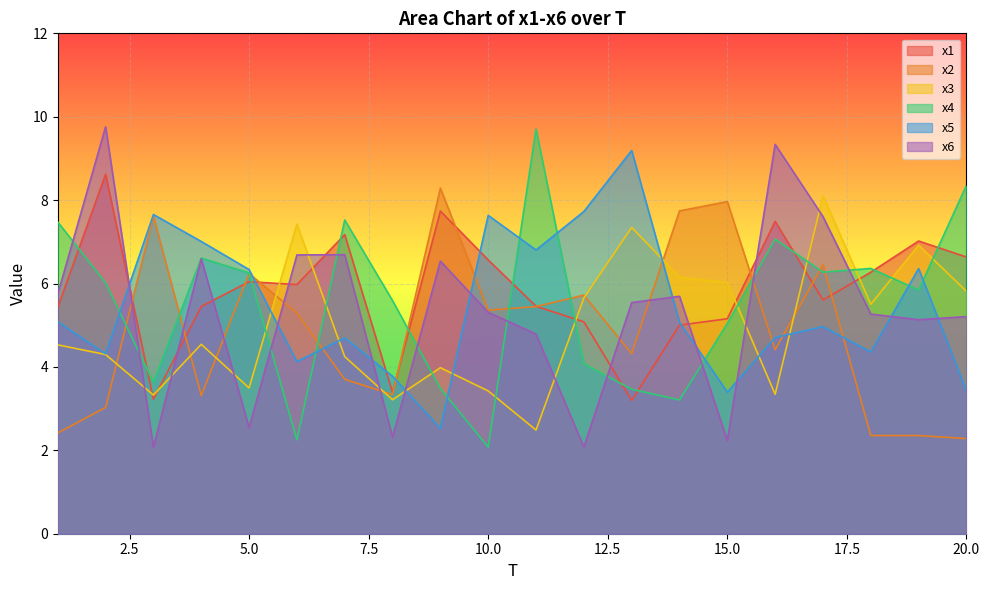

How many intersections are there between x3 and x5?

7